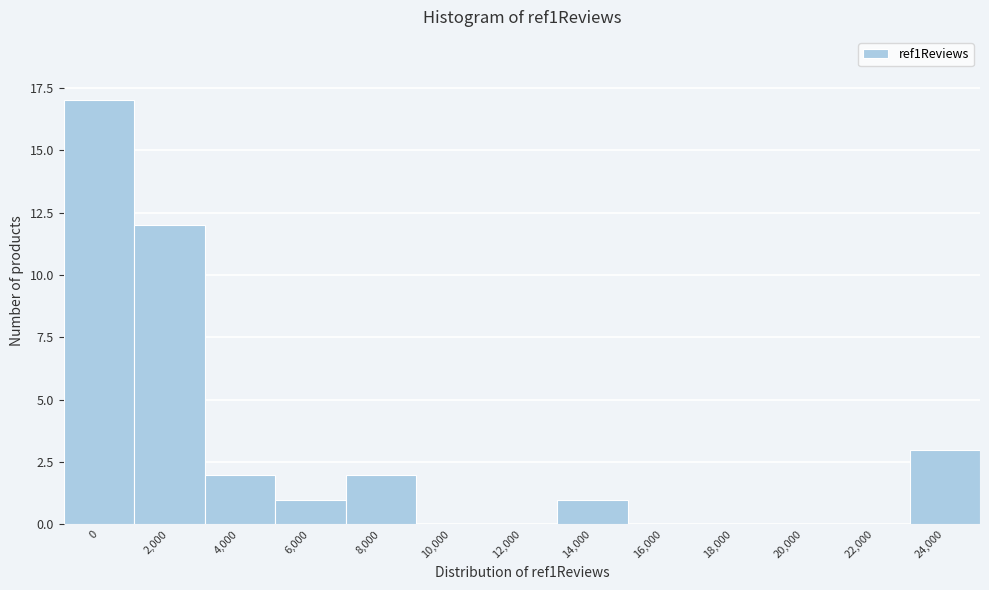

Reading left to right, list all the values displayed in this chart.

0=17	2,000=12	4,000=2	6,000=1	8,000=2	10,000=0	12,000=0	14,000=1	16,000=0	18,000=0	20,000=0	22,000=0	24,000=3